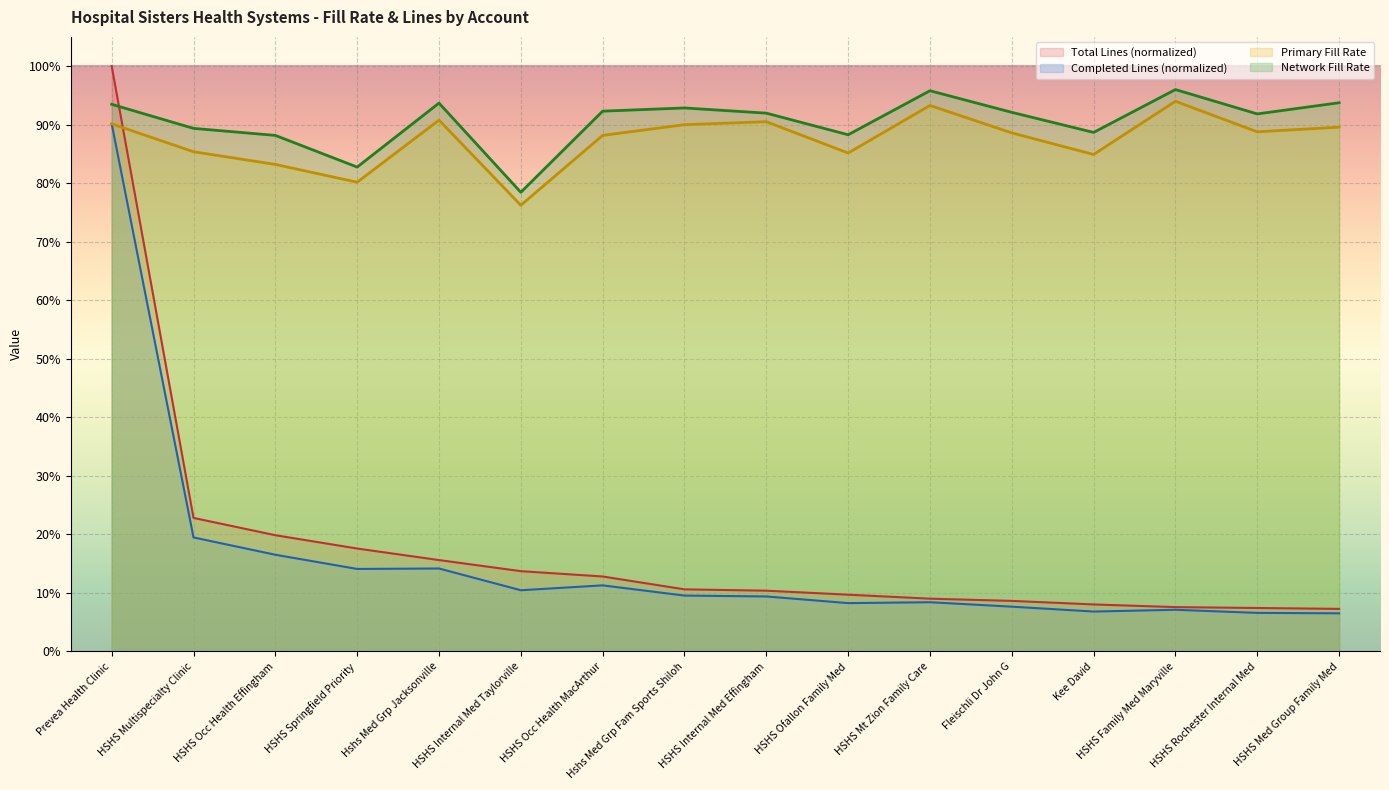

Is it true that Total Lines equals 0.2 at HSHS Ofallon Family Med?

False